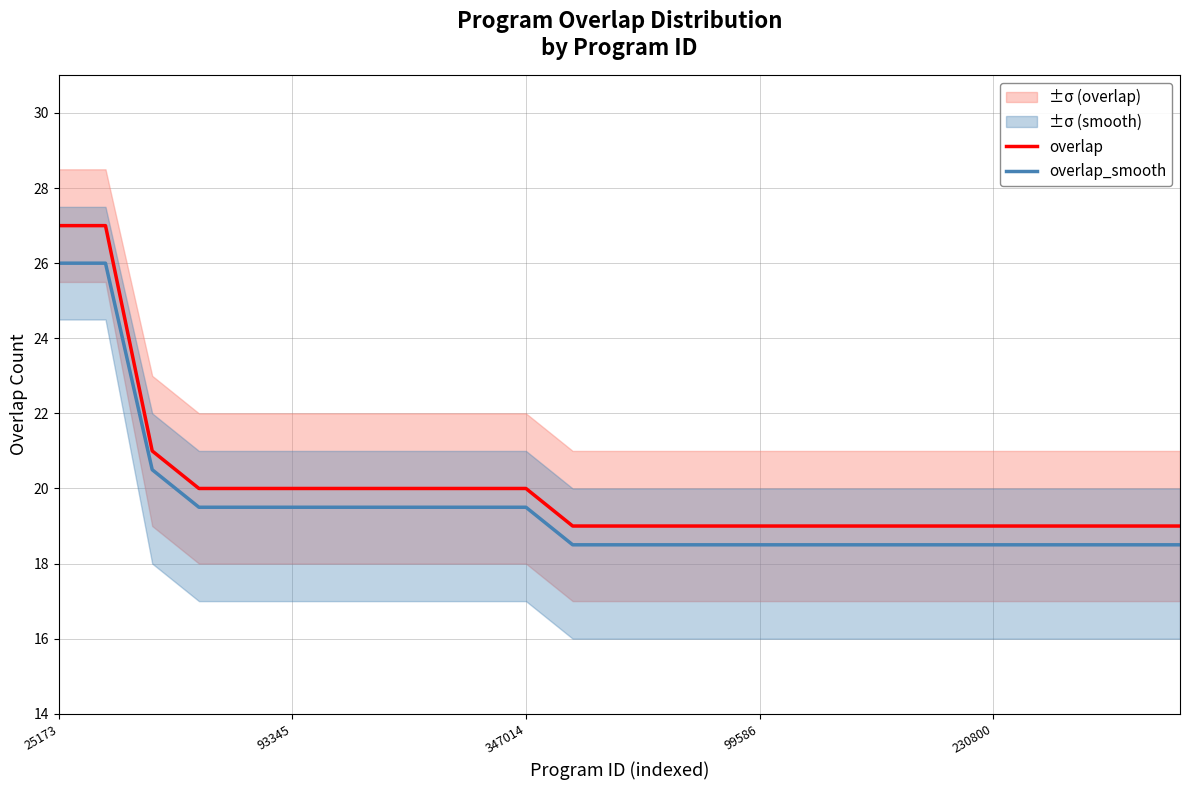

Reading right to left, extract all data points from this chart.

overlap: 19.0	19.0	19.0	19.0	19.0	19.0	19.0	19.0	19.0	19.0	19.0	19.0	19.0	19.0	20.0	20.0	20.0	20.0	20.0	20.0	20.0	20.0	21.0	27.0	27.0
overlap_smooth: 18.5	18.5	18.5	18.5	18.5	18.5	18.5	18.5	18.5	18.5	18.5	18.5	18.5	18.5	19.5	19.5	19.5	19.5	19.5	19.5	19.5	19.5	20.5	26.0	26.0